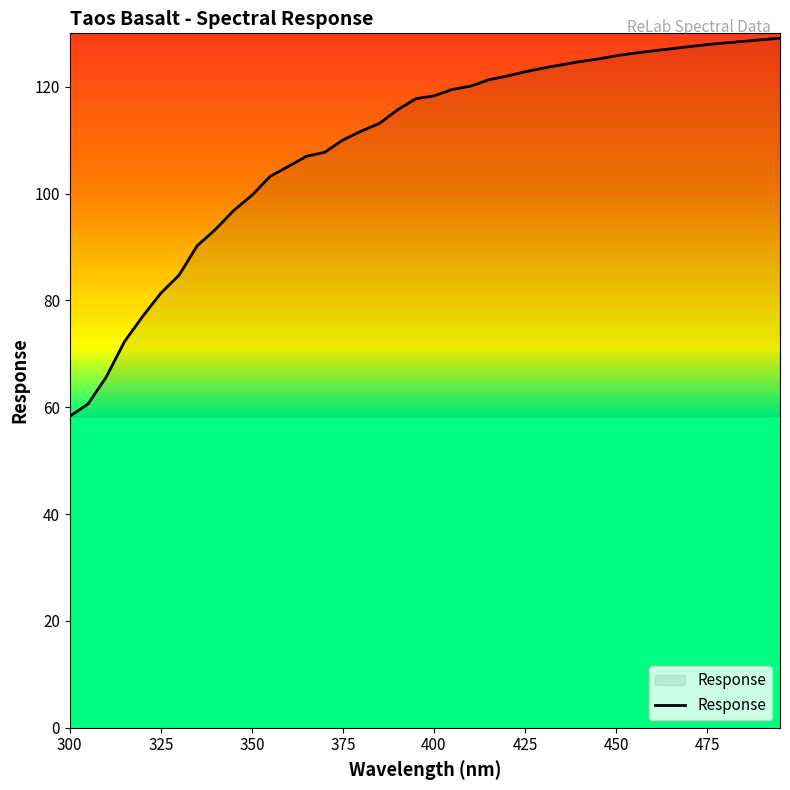

What is the maximum value shown in the chart?

129.1